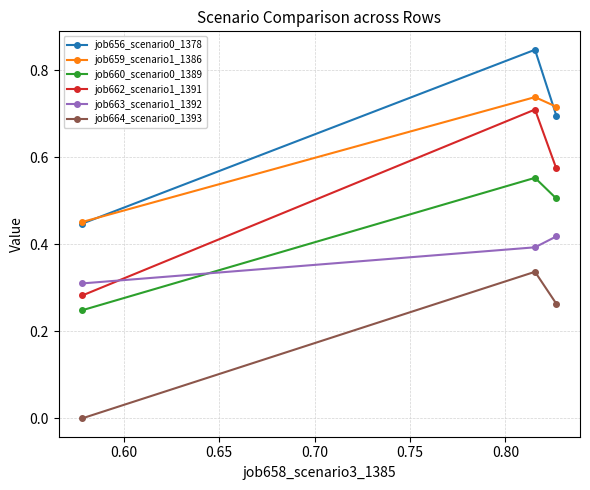

Which series has the widest spread of values?

job662_scenario1_1391